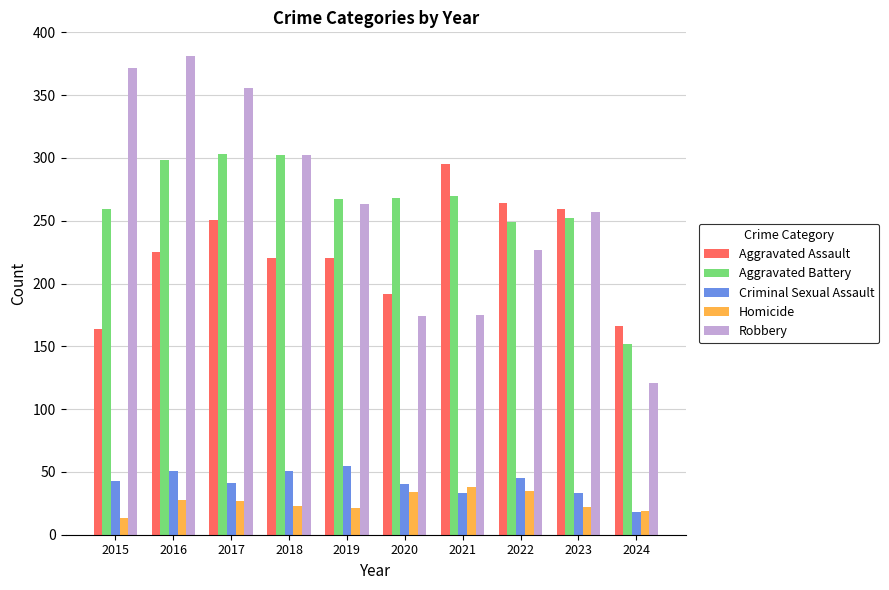

Is the value of Aggravated Assault at 2019 greater than the value of Robbery at 2019?

No